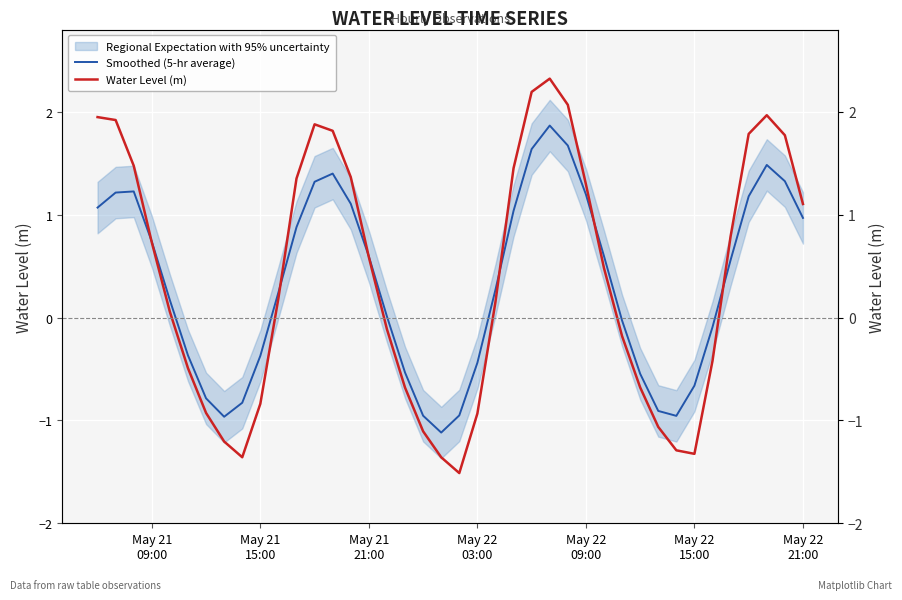

How many interior local peaks does the Smoothed (5-hr average) series have?

4